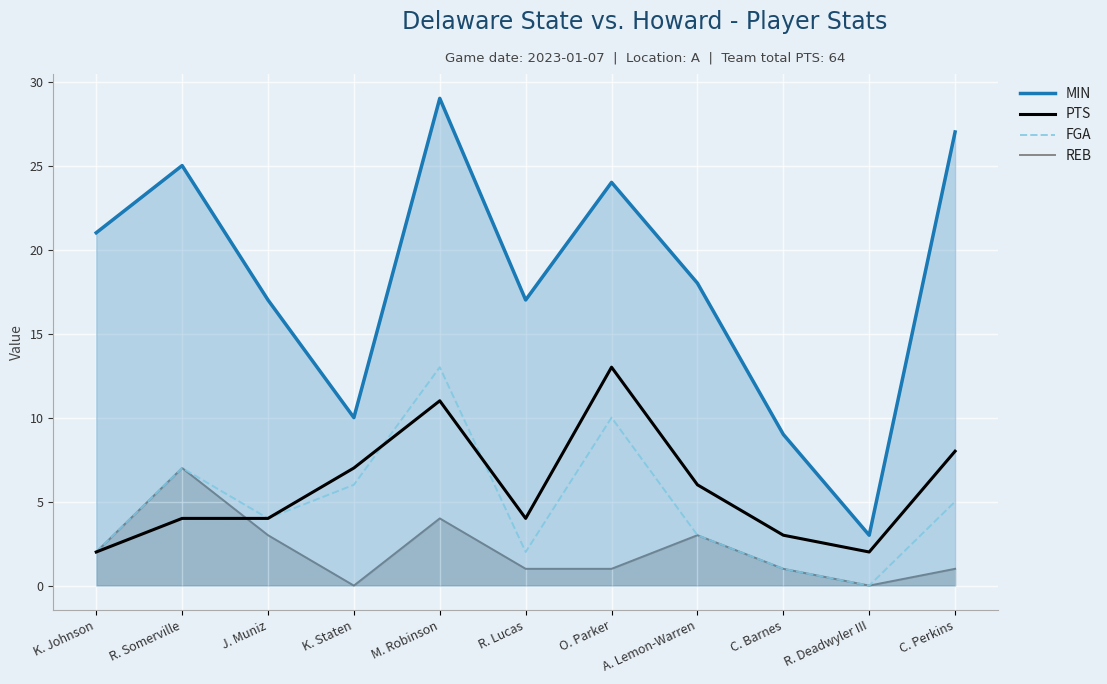

What is the average value of the REB series?

2